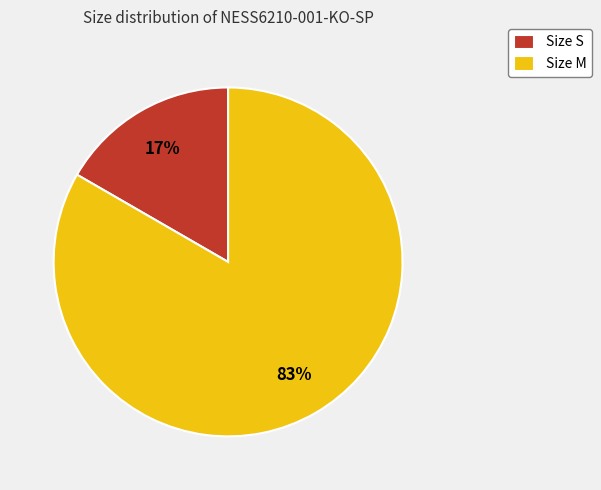

Which slice represents more than half of the pie?

Size M